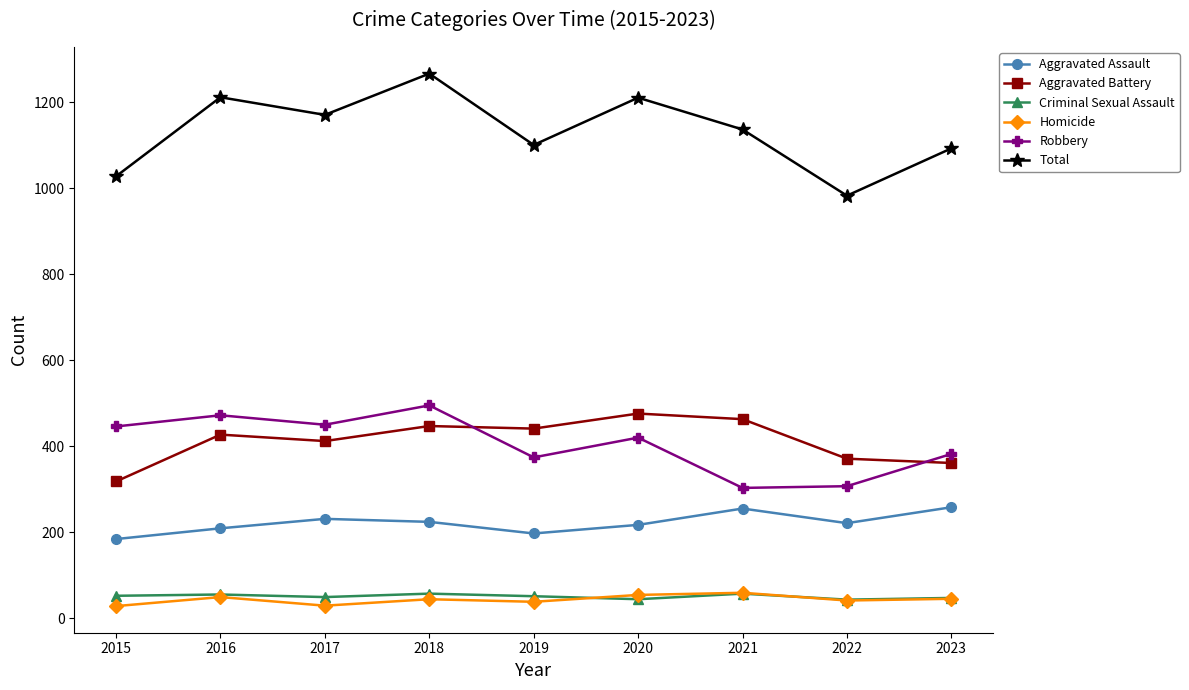

The value of Aggravated Assault at 2023 is 258. True or false?

True